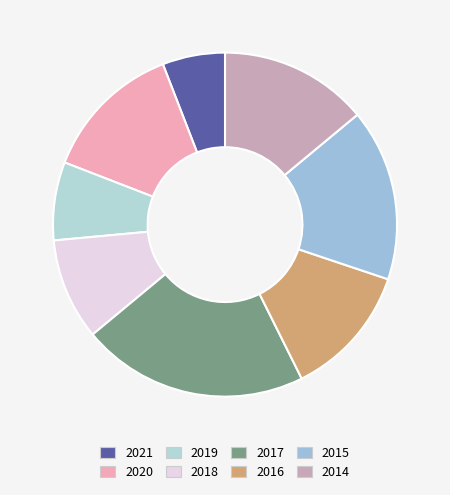

To the nearest percent, what is the combined percentage of 2019 and 2018?

17%